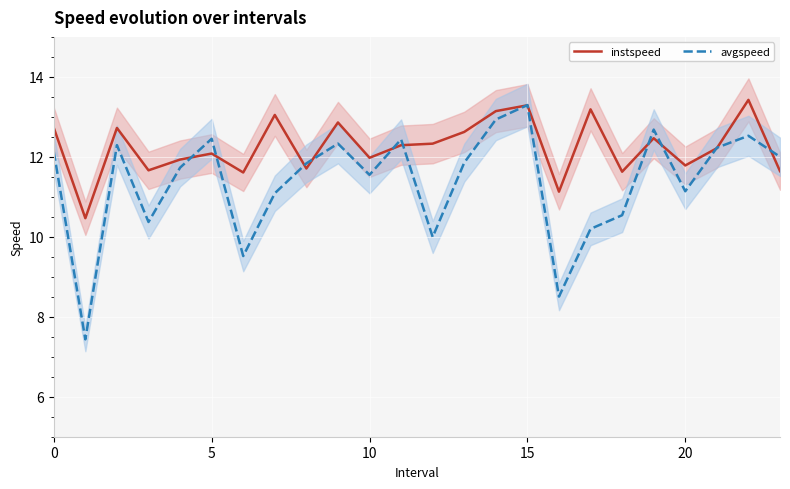

What is the maximum value for instspeed?

13.4